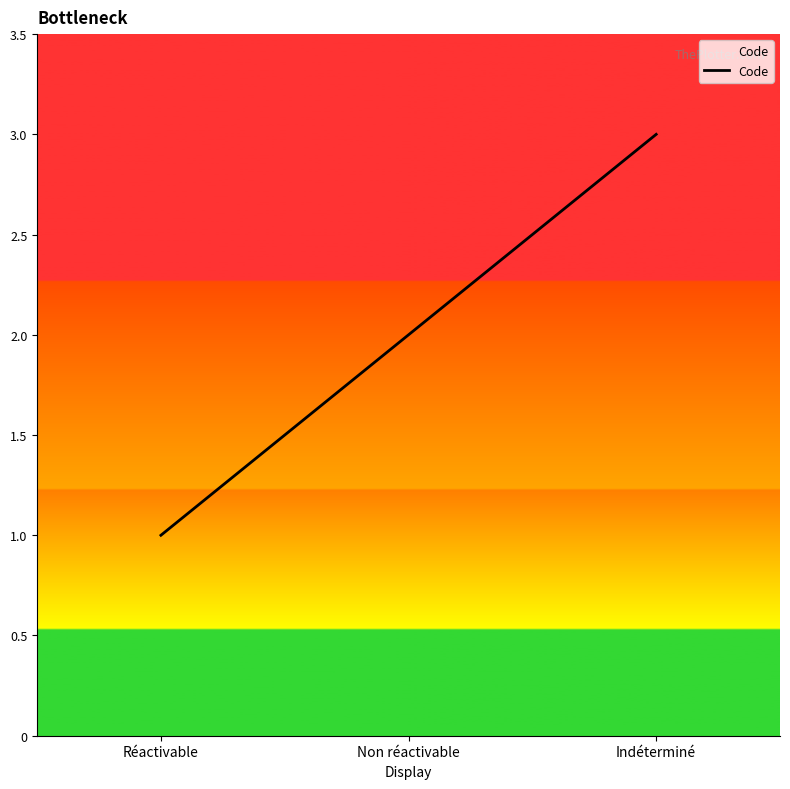

What position from the left is Indéterminé?

3